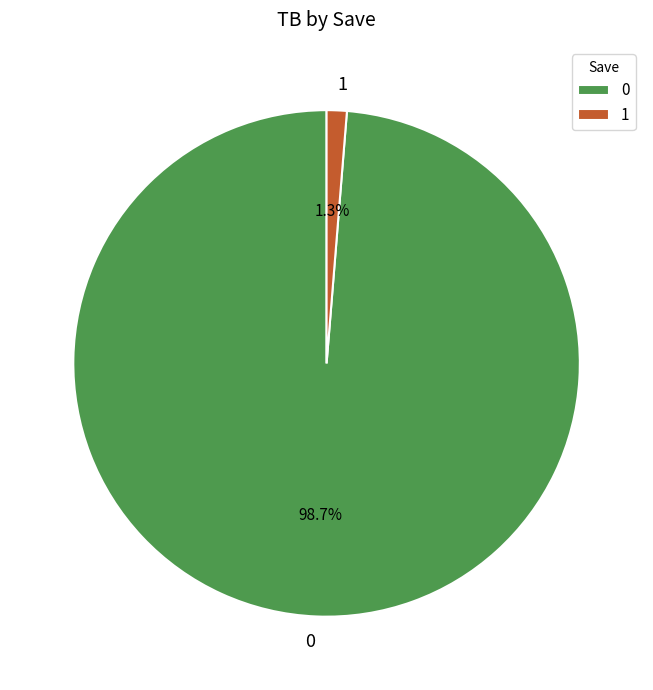

Is it true that 0 is 99% of the pie?

True